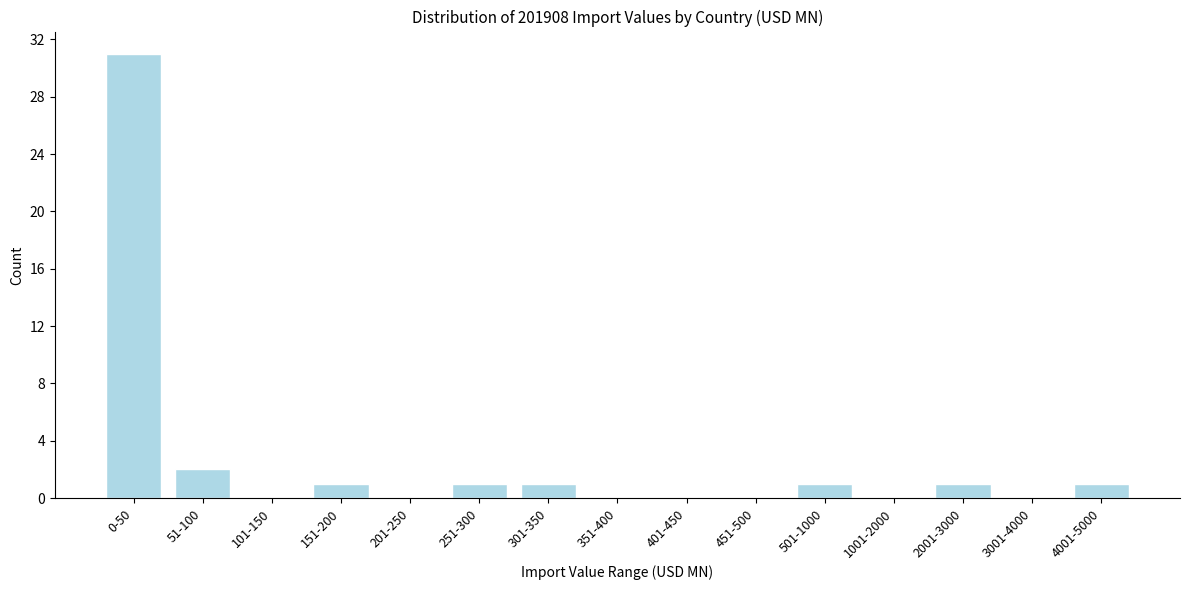

Reading left to right, transcribe all the data shown in this chart.

0-50=31	51-100=2	101-150=0	151-200=1	201-250=0	251-300=1	301-350=1	351-400=0	401-450=0	451-500=0	501-1000=1	1001-2000=0	2001-3000=1	3001-4000=0	4001-5000=1